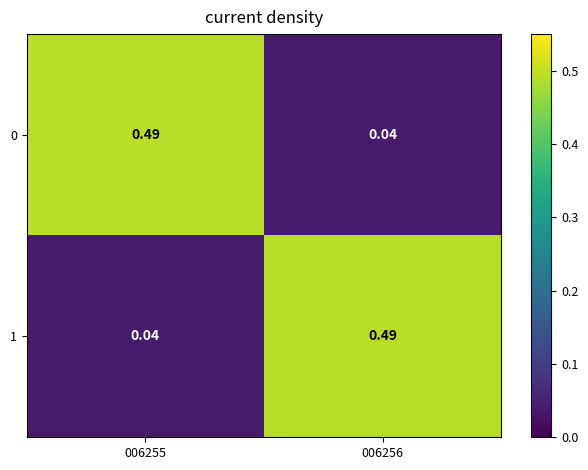

Is the value of 0 at 006255 greater than the value of 1 at 006255?

Yes